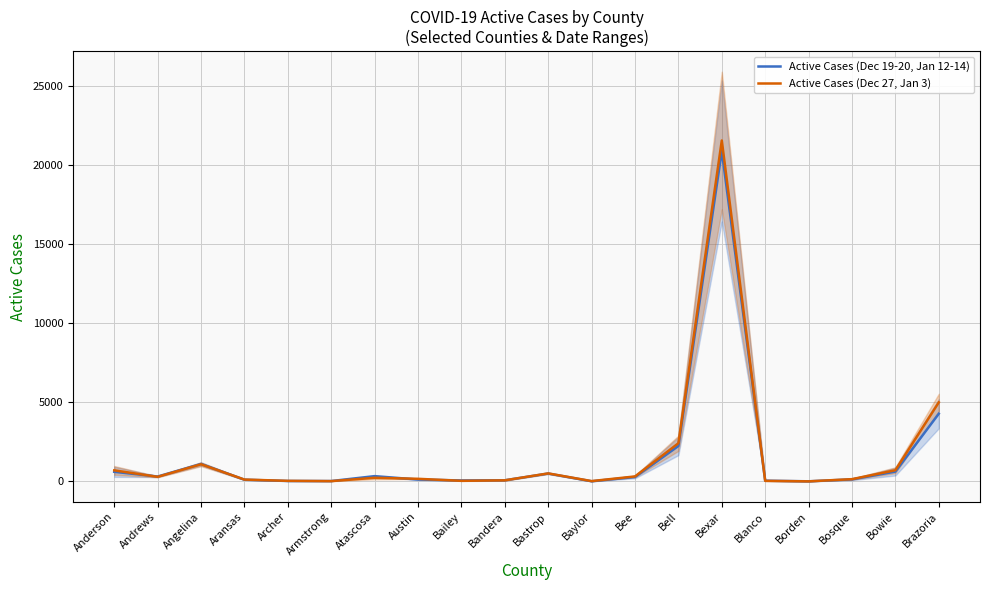

What is the greatest value displayed?

21563.7